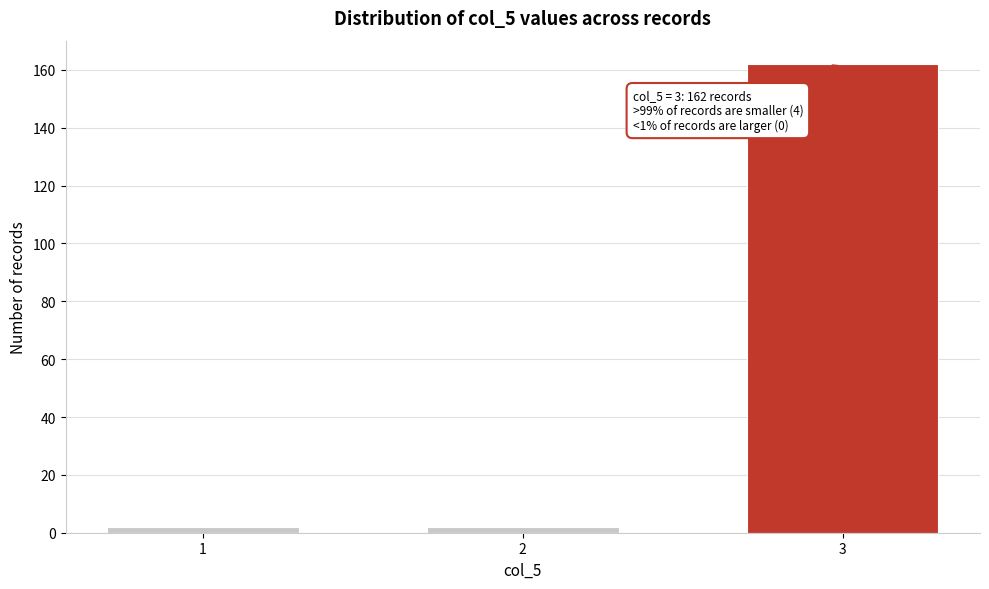

Reading left to right, transcribe all the data shown in this chart.

2	2	162